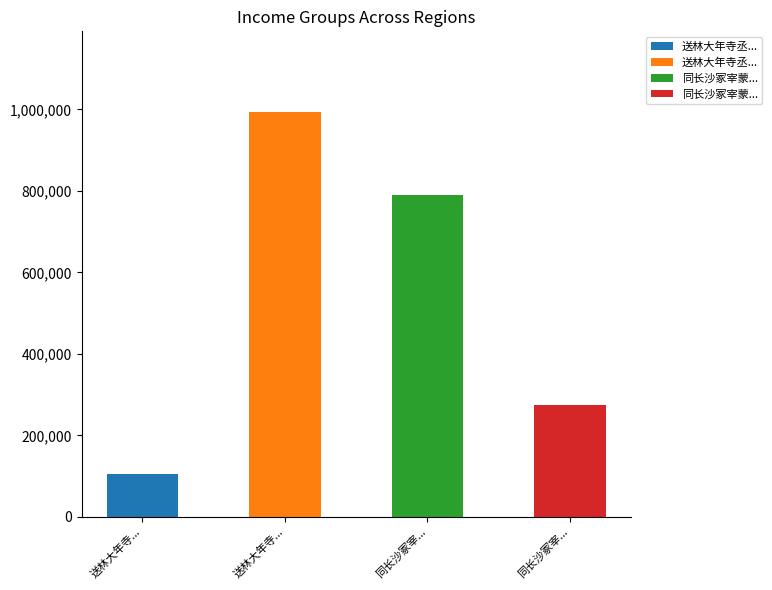

Which label corresponds to the largest value in the chart?

送林大年寺丞宰蒙城先归馀杭逋之侄孙